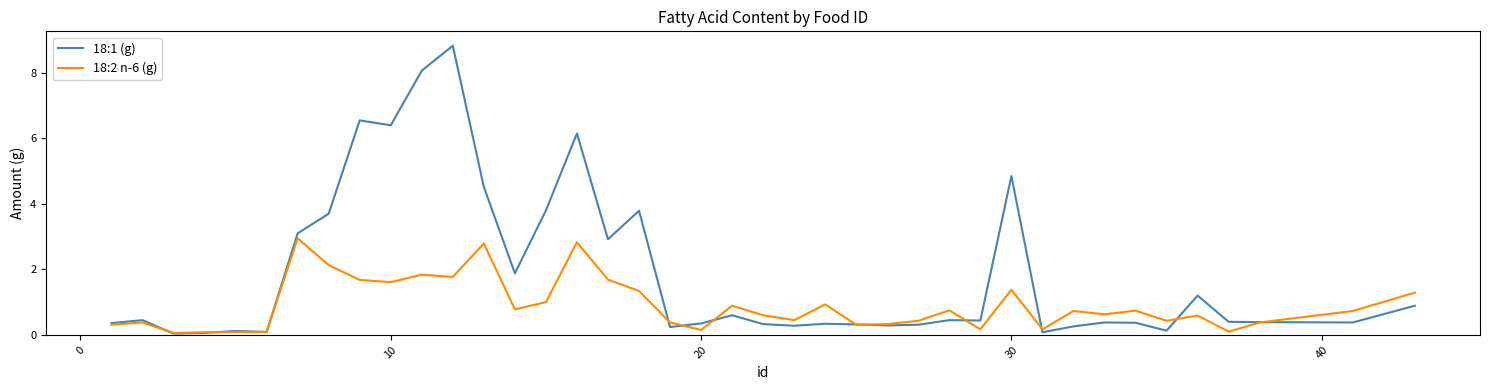

Which series has the largest range (max minus min)?

18:1 (g)